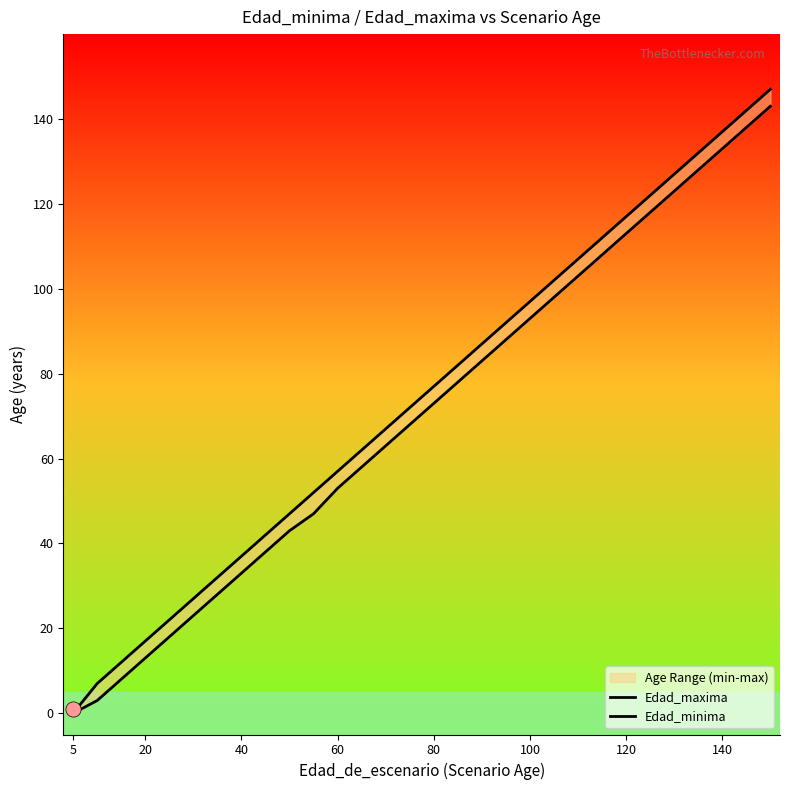

What are all the series names shown in the legend?

Edad_maxima, Edad_minima